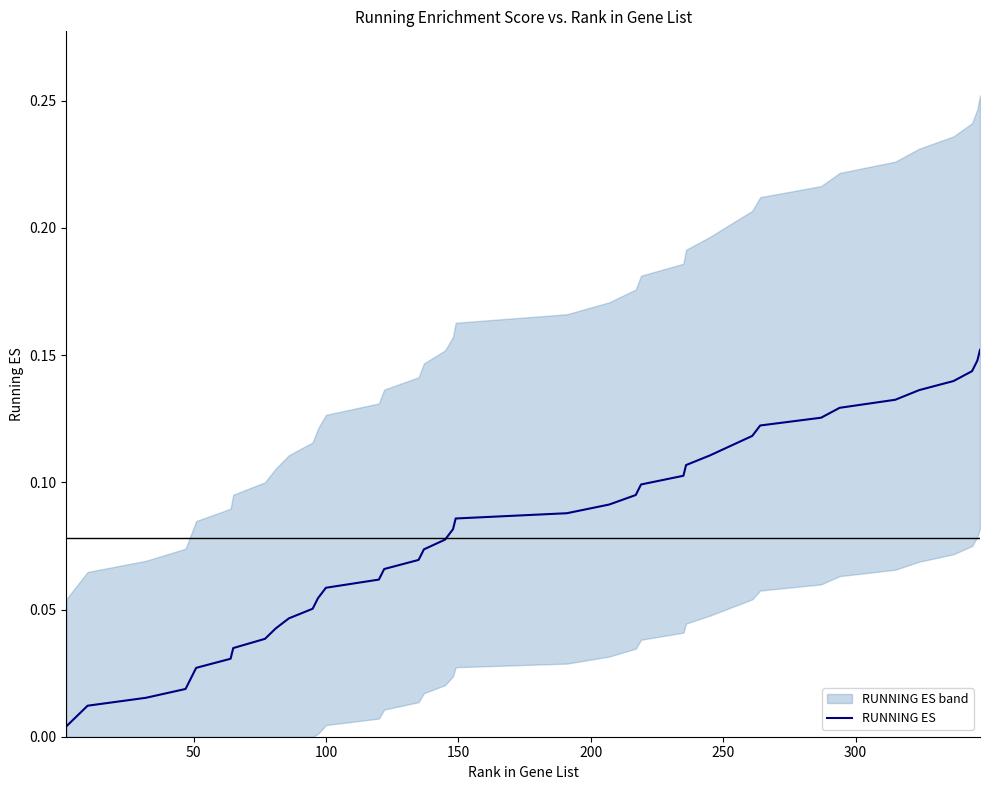

The value at 200 is 0.0. True or false?

False